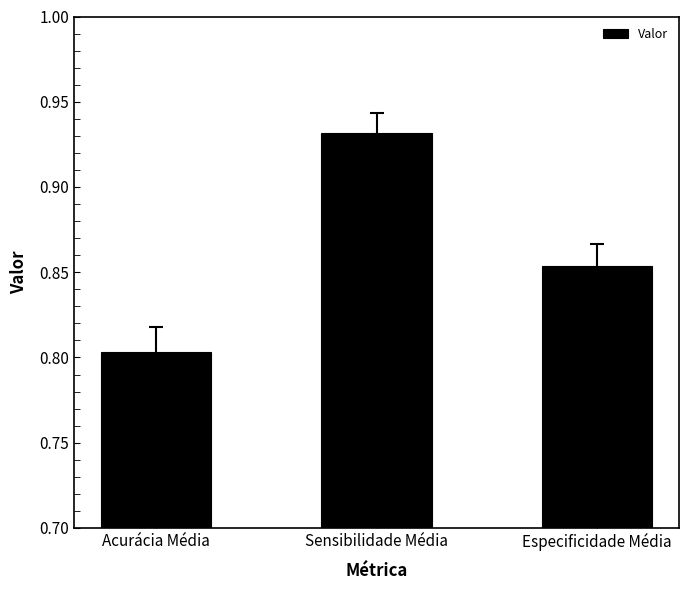

Rank the categories by value from lowest to highest.

Acurácia Média, Especificidade Média, Sensibilidade Média